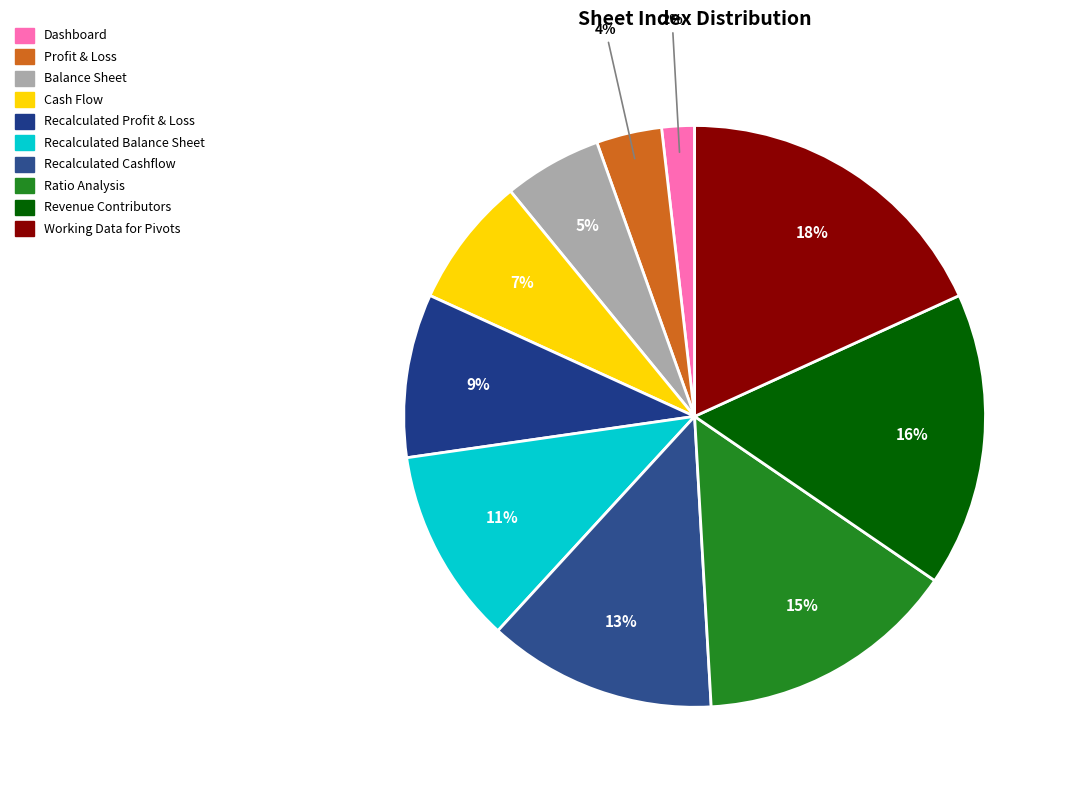

What is the largest slice in the pie chart?

Working Data for Pivots